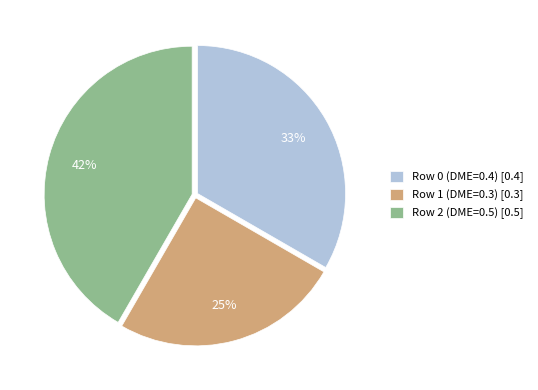

Between Row 1 (DME=0.3) and Row 0 (DME=0.4), which is larger?

Row 0 (DME=0.4)